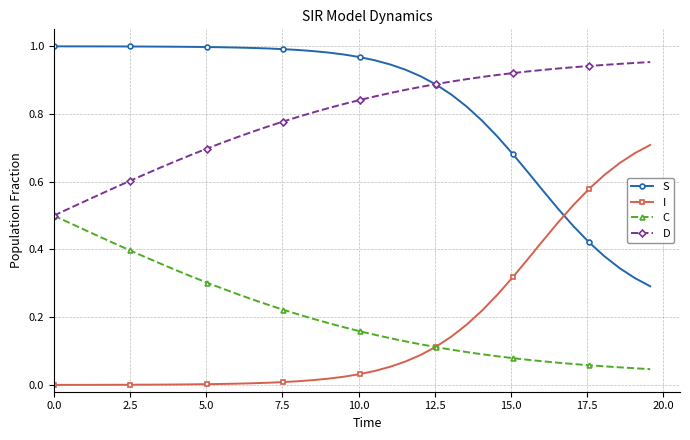

Rank the series by their maximum value, from highest to lowest.

S, D, I, C